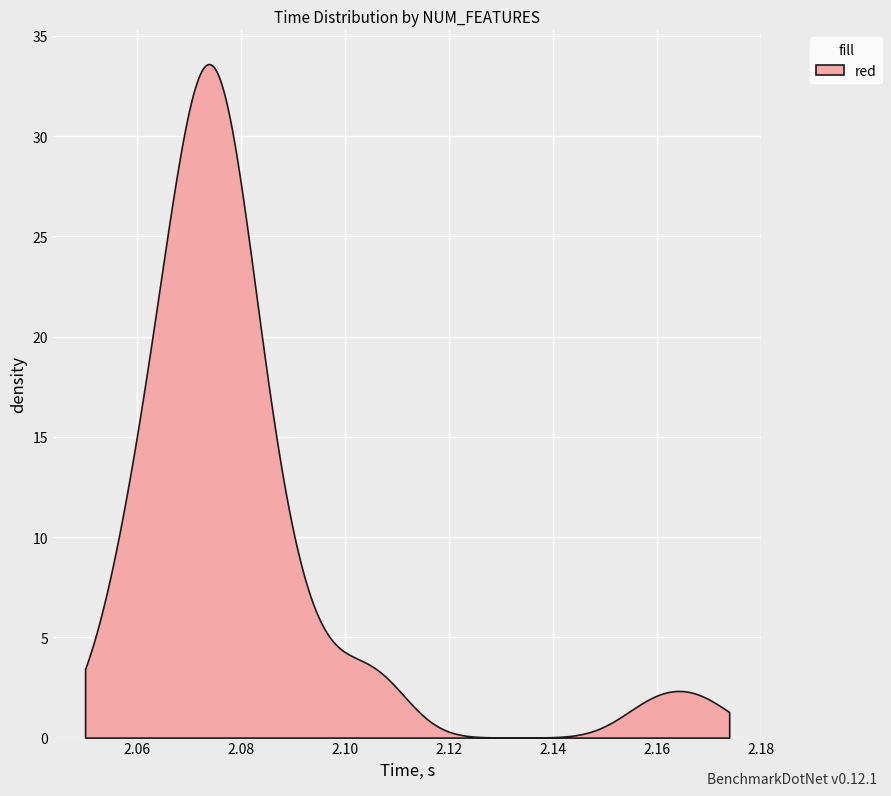

What is the difference between the maximum and minimum values?

33.6